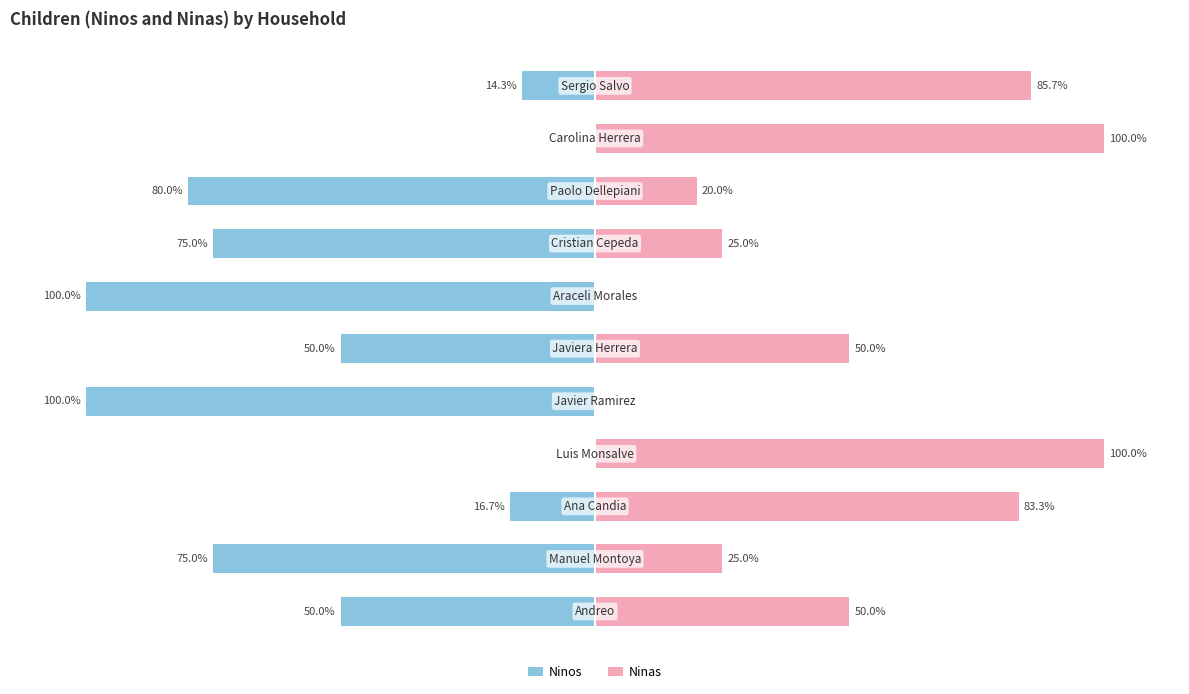

Between 2 and 7, which series saw the biggest shift?

Ninas